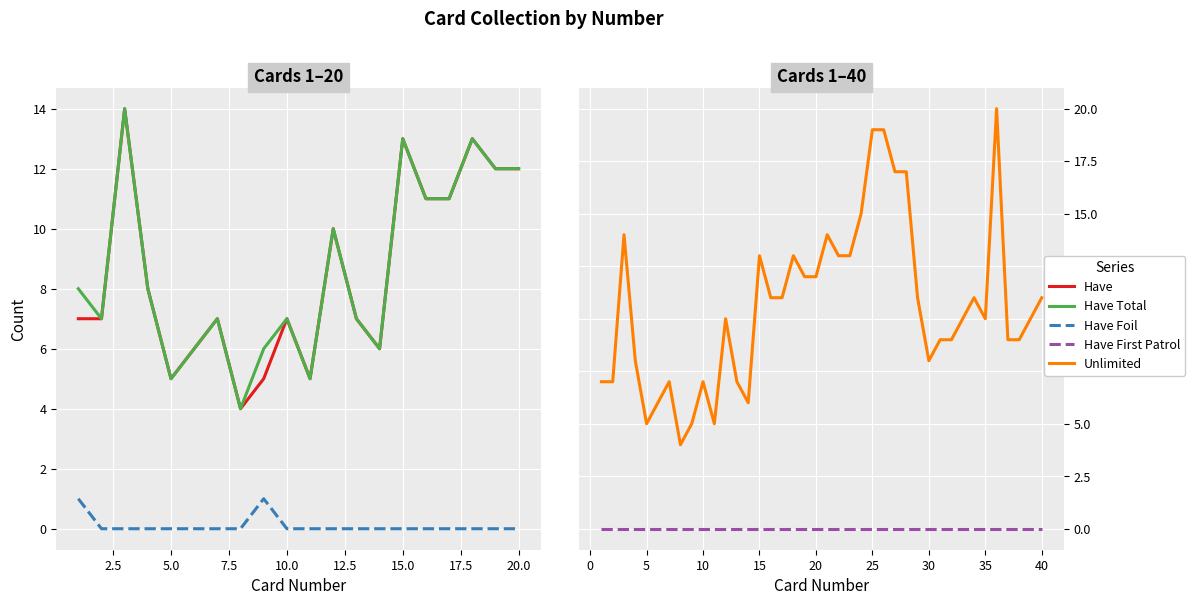

At which category does Have Total reach its first local peak?

3